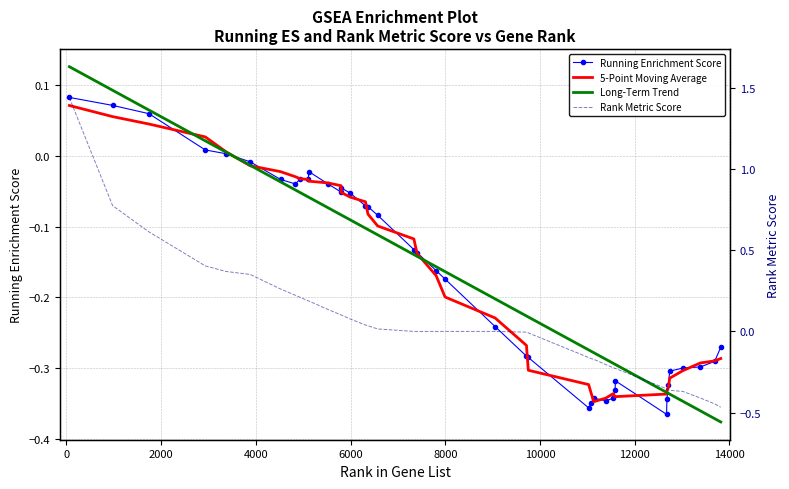

What is the difference between the second highest and minimum values in the Running Enrichment Score series?

0.4